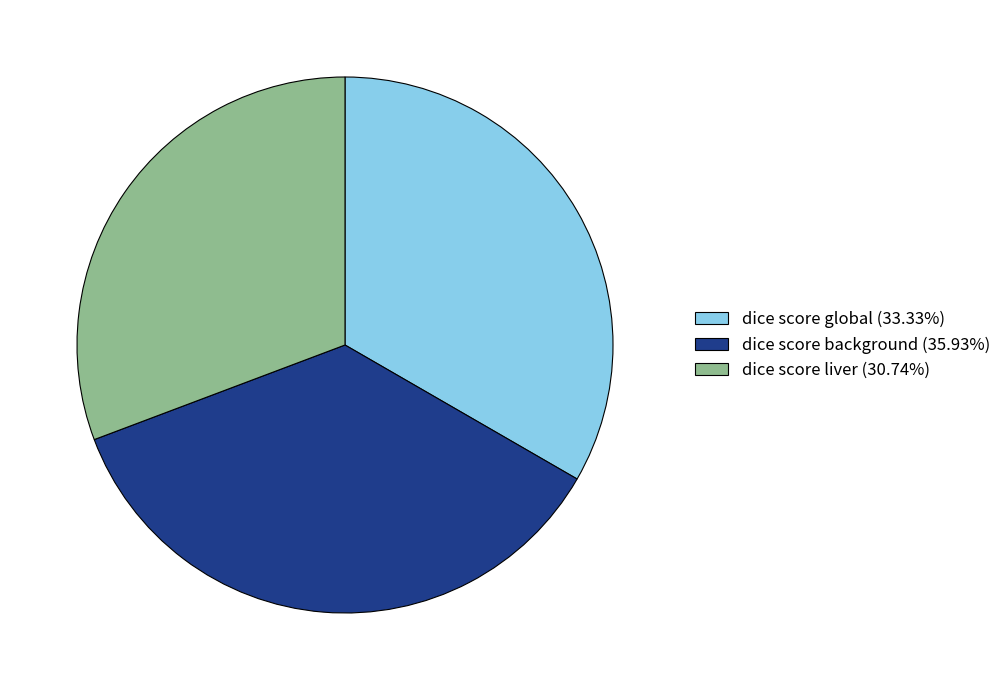

Rank the categories by value from lowest to highest.

dice score liver, dice score global, dice score background